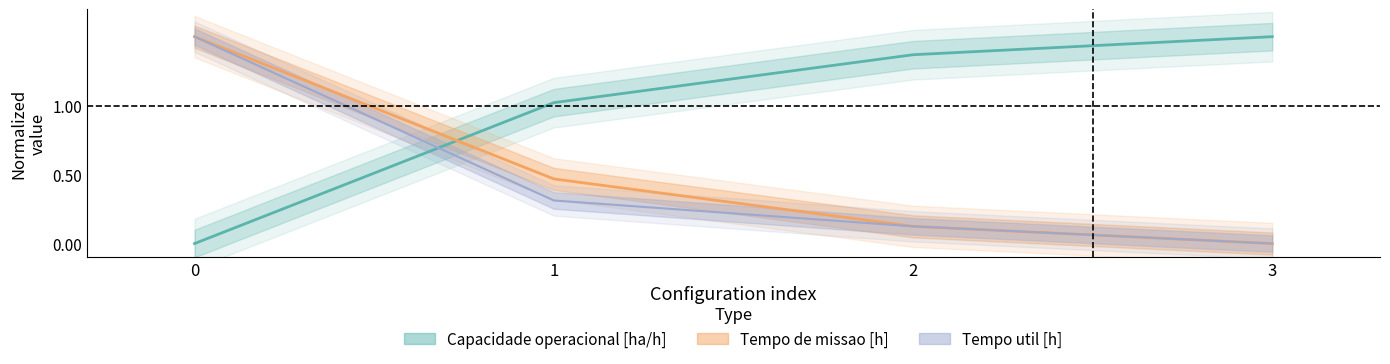

Rank the series by their maximum value, from highest to lowest.

Capacidade operacional [ha/h], Tempo de missao [h], Tempo util [h]